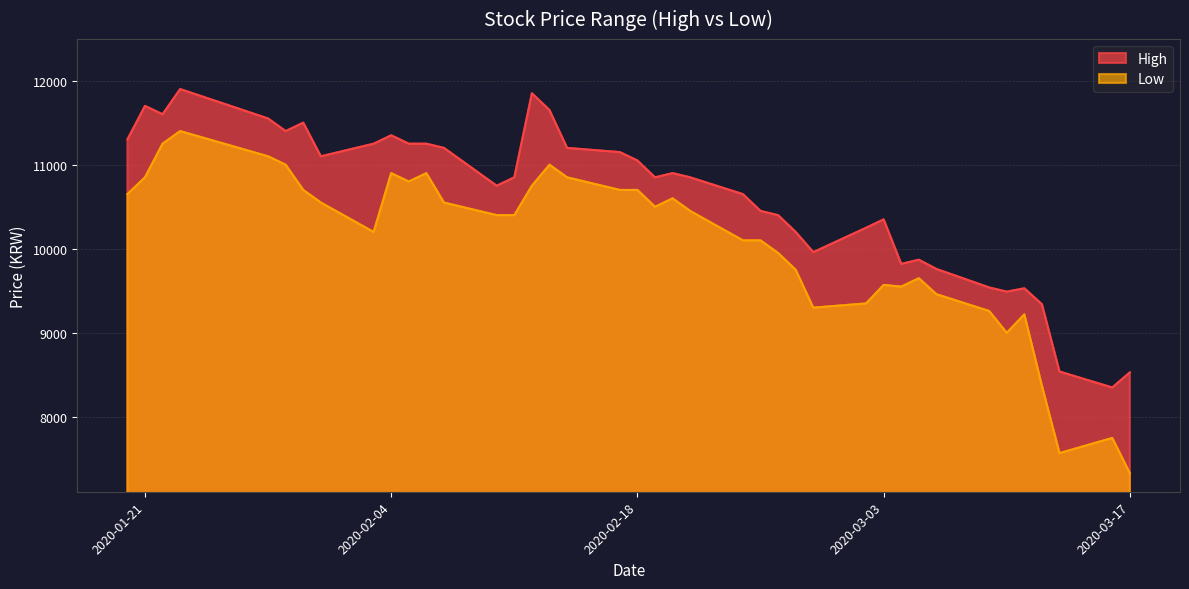

Between 2020-02-03 and 2020-02-06, which is larger?

2020-02-03